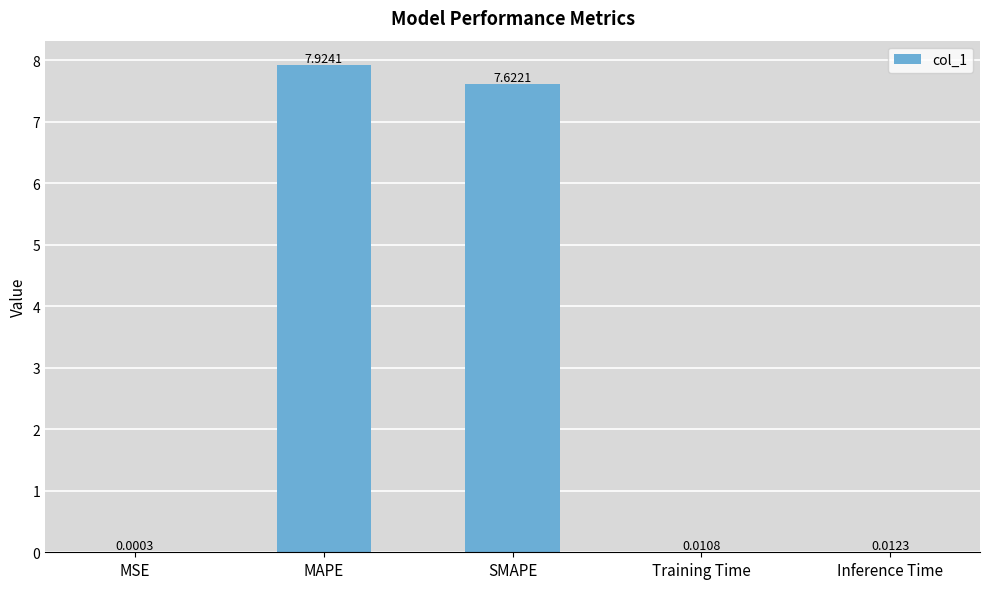

What is the sum of the values at SMAPE and MAPE?

15.5